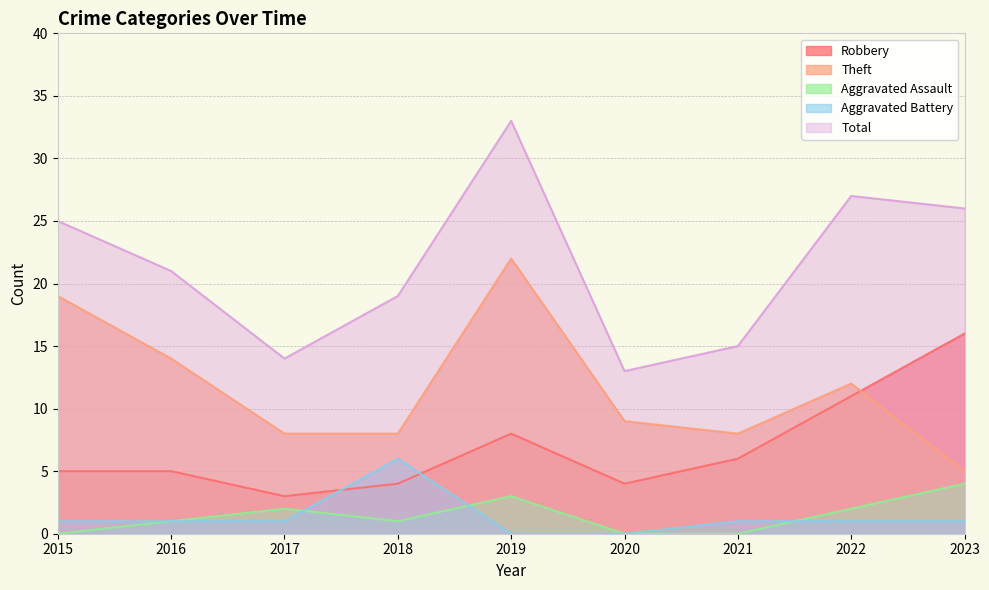

Reading left to right, transcribe all the data shown in this chart.

Robbery: 2015=5	2016=5	2017=3	2018=4	2019=8	2020=4	2021=6	2022=11	2023=16
Theft: 2015=19	2016=14	2017=8	2018=8	2019=22	2020=9	2021=8	2022=12	2023=5
Aggravated Assault: 2015=0	2016=1	2017=2	2018=1	2019=3	2020=0	2021=0	2022=2	2023=4
Aggravated Battery: 2015=1	2016=1	2017=1	2018=6	2019=0	2020=0	2021=1	2022=1	2023=1
Total: 2015=25	2016=21	2017=14	2018=19	2019=33	2020=13	2021=15	2022=27	2023=26